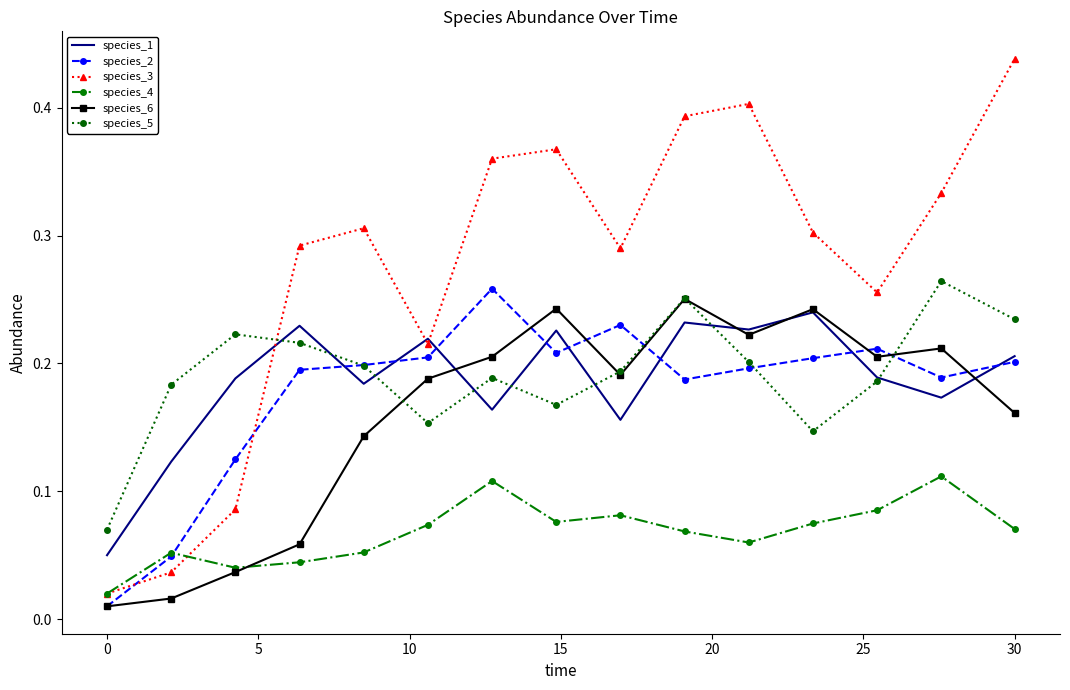

How many times do species_5 and species_3 cross each other?

1